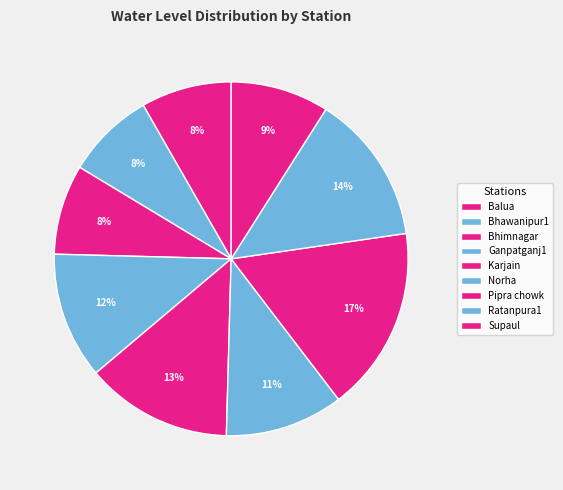

How many segments does this pie chart have?

9